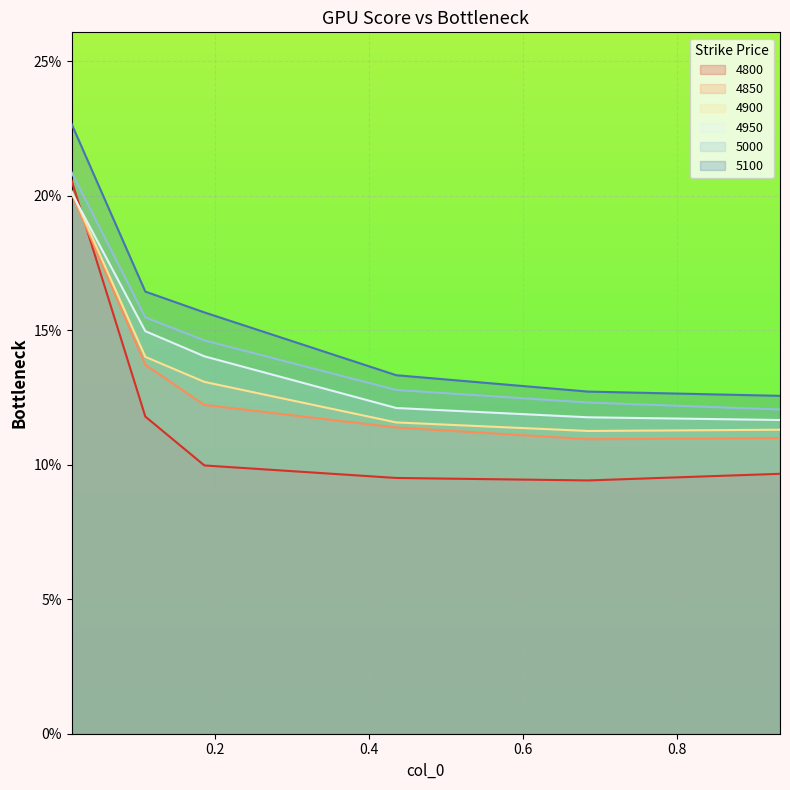

Reading left to right, transcribe all the data shown in this chart.

4800: 0.0136986301369863=0.2	0.1095890410958904=0.1	0.1863013698630137=0.1	0.4356164383561644=0.1	0.684931506849315=0.1	0.9342465753424658=0.1
4850: 0.0136986301369863=0.2	0.1095890410958904=0.1	0.1863013698630137=0.1	0.4356164383561644=0.1	0.684931506849315=0.1	0.9342465753424658=0.1
4900: 0.0136986301369863=0.2	0.1095890410958904=0.1	0.1863013698630137=0.1	0.4356164383561644=0.1	0.684931506849315=0.1	0.9342465753424658=0.1
4950: 0.0136986301369863=0.2	0.1095890410958904=0.1	0.1863013698630137=0.1	0.4356164383561644=0.1	0.684931506849315=0.1	0.9342465753424658=0.1
5000: 0.0136986301369863=0.2	0.1095890410958904=0.2	0.1863013698630137=0.1	0.4356164383561644=0.1	0.684931506849315=0.1	0.9342465753424658=0.1
5100: 0.0136986301369863=0.2	0.1095890410958904=0.2	0.1863013698630137=0.2	0.4356164383561644=0.1	0.684931506849315=0.1	0.9342465753424658=0.1